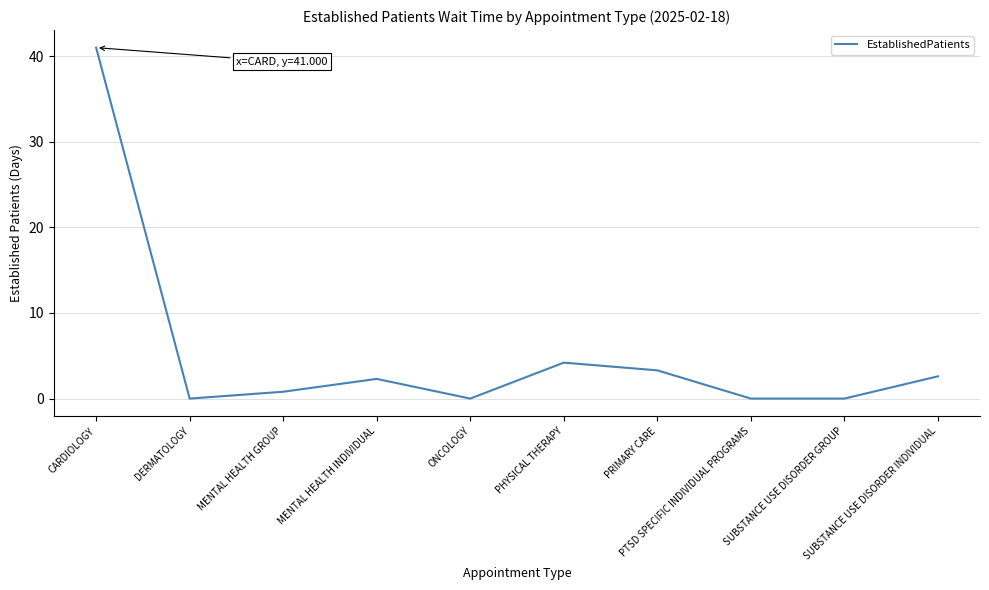

Which category has the highest value across all series?

CARDIOLOGY